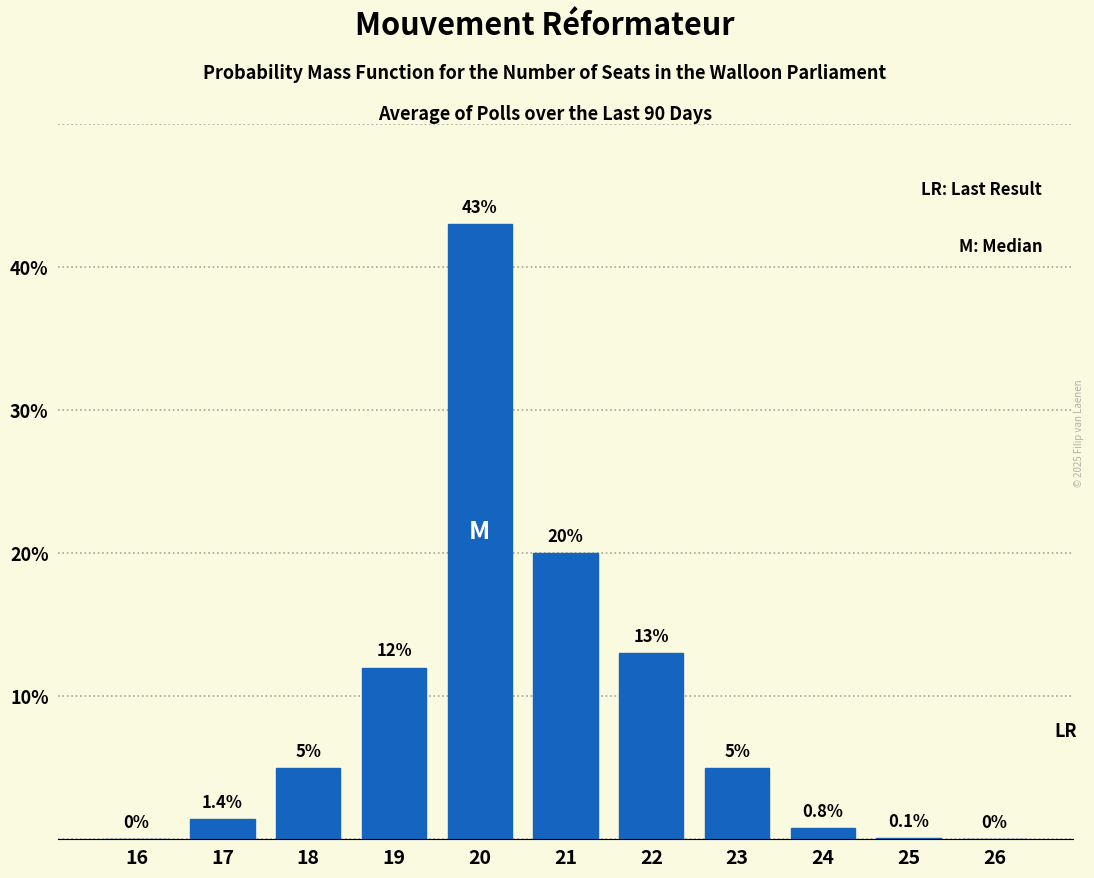

Reading right to left, list all the values displayed in this chart.

26=0.0	25=0.1	24=0.8	23=5.0	22=13.0	21=20.0	20=43.0	19=12.0	18=5.0	17=1.4	16=0.0